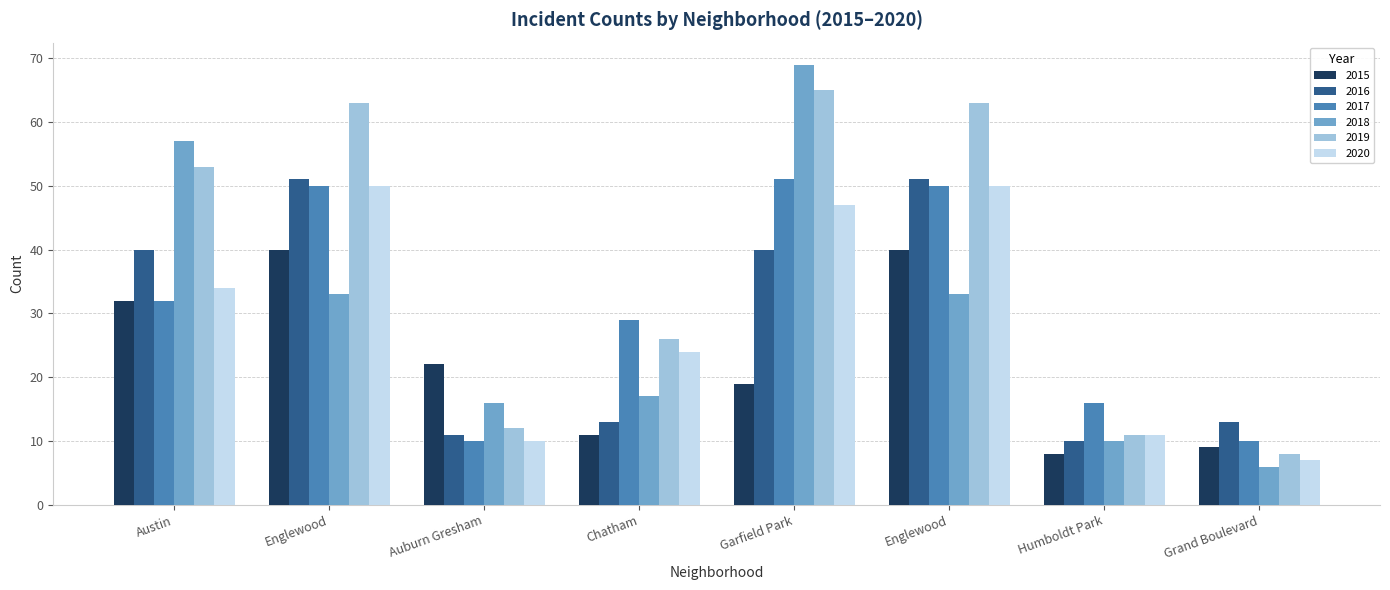

What is the difference between the second highest and second lowest values in the 2019 series?

52